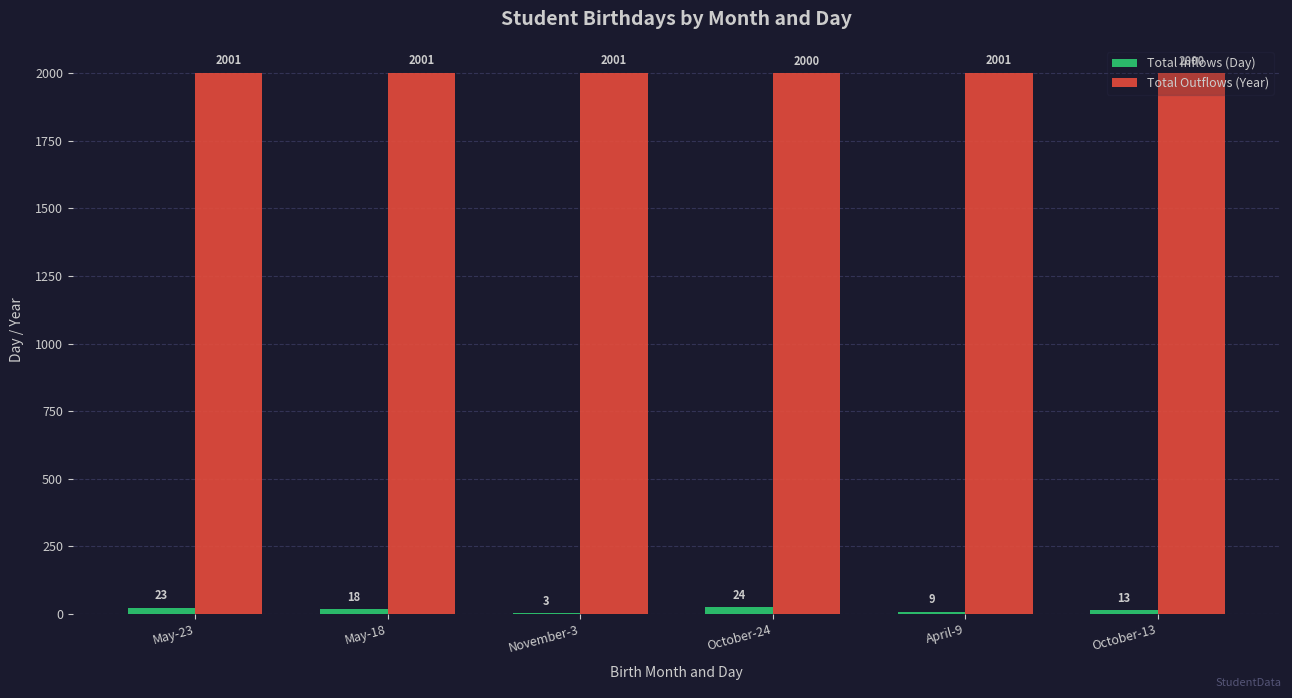

How many groups of bars are there?

6